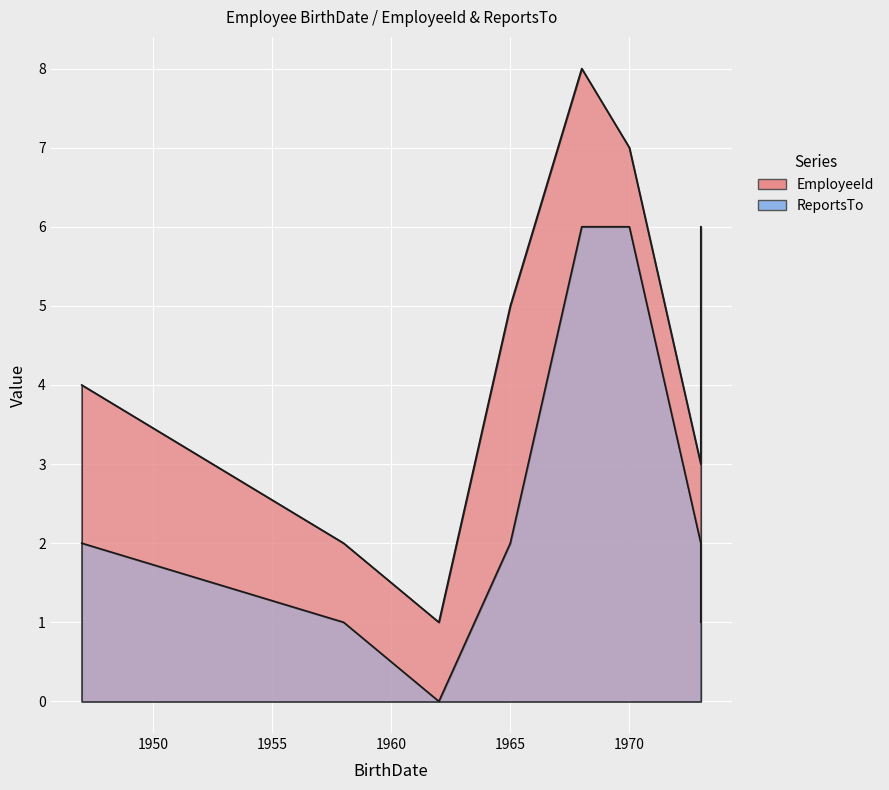

True or false: ReportsTo and EmployeeId intersect in this chart.

False